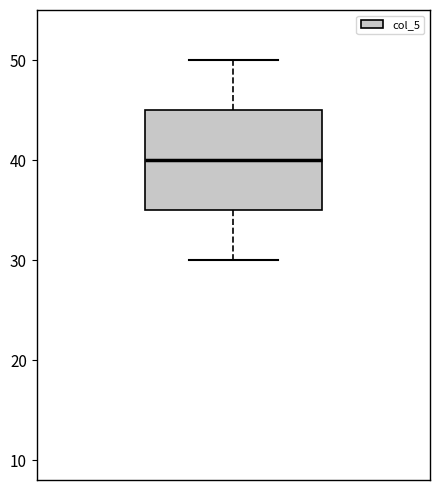

Where does the median line of the box sit on the y-axis? The values are not printed on the chart, so give them approximately, as read against the axis.

40